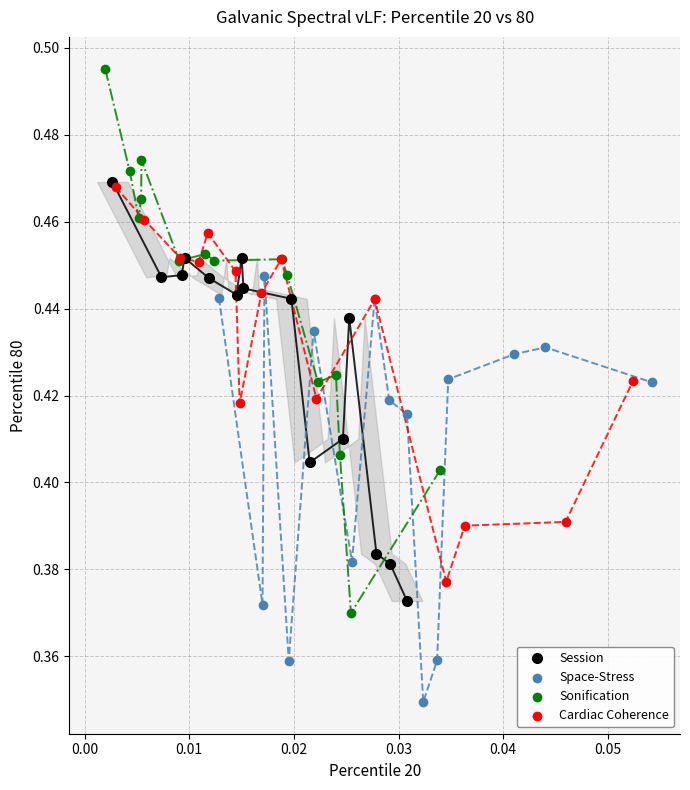

What are all the series names shown in the legend?

Session, Space-Stress, Sonification, Cardiac Coherence